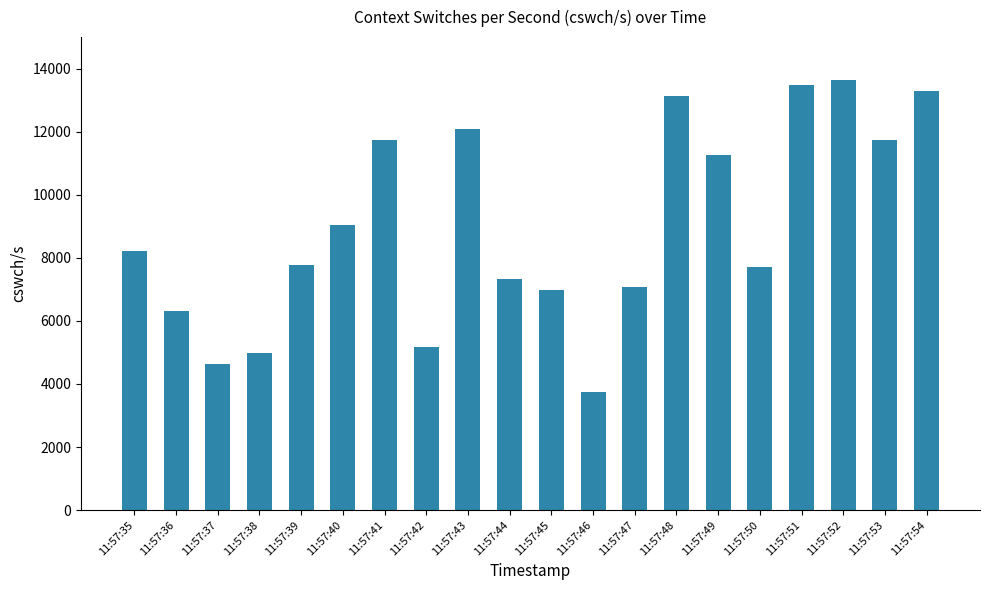

True or false: the data shows 11746 at 11:57:41.

True